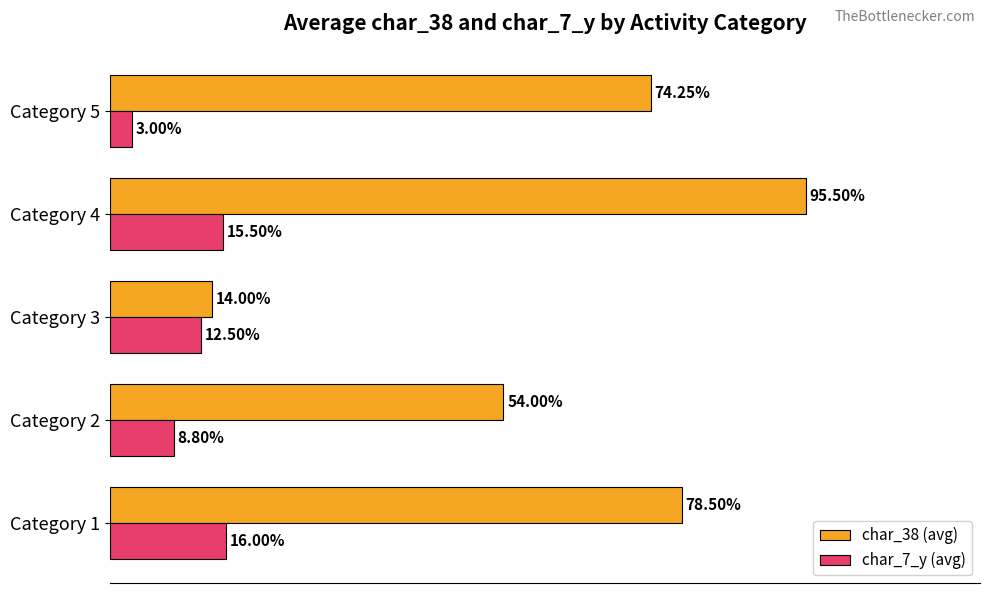

At which label does char_7_y (avg) reach its minimum?

Category 5